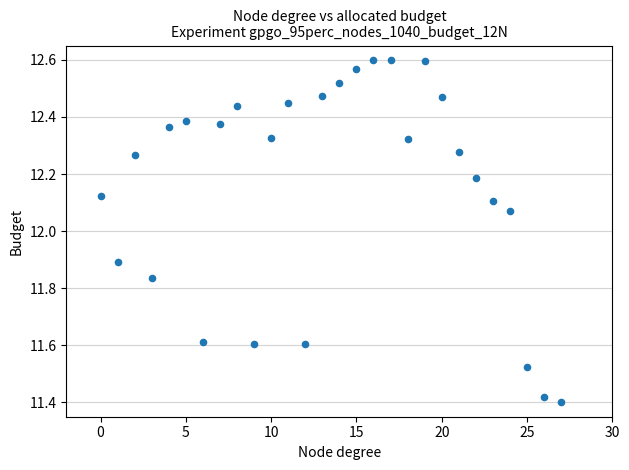

What is the range of Y values (max minus min)?

1.2